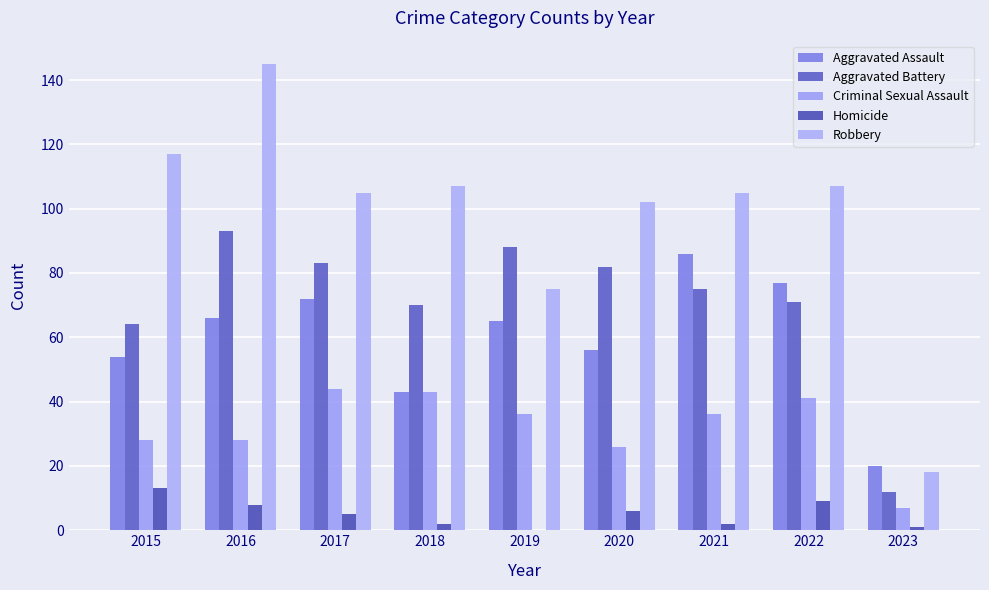

What is the total value across all series at 2020?

272